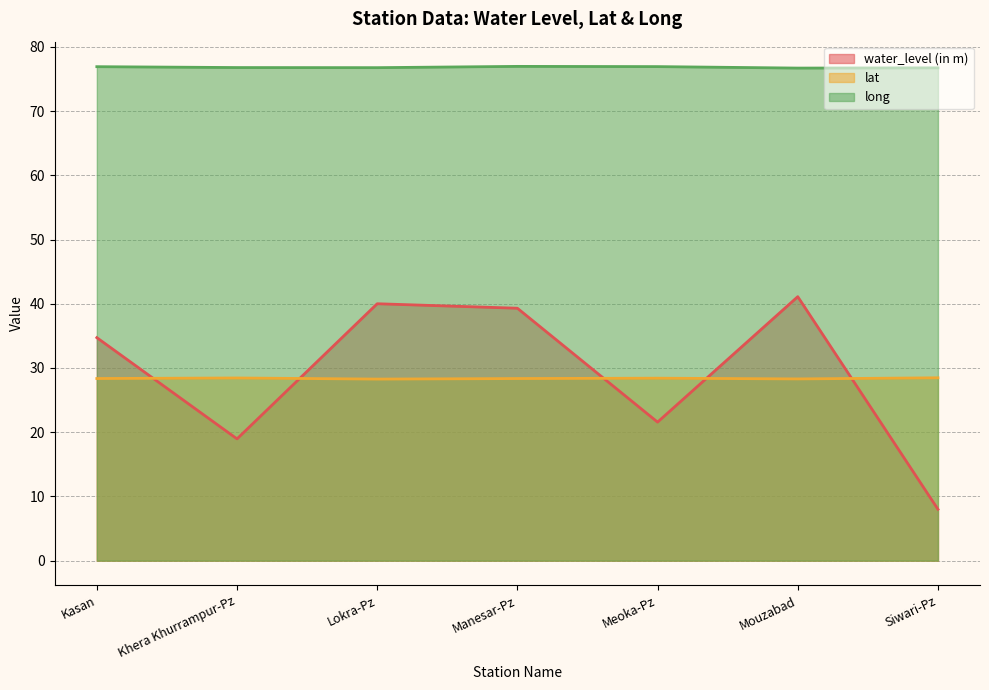

Reading right to left, transcribe all the data shown in this chart.

water_level (in m): 8.0	41.1	21.6	39.3	40.0	19.0	34.7
lat: 28.5	28.3	28.4	28.4	28.3	28.4	28.4
long: 76.7	76.7	76.9	77.0	76.8	76.8	76.9